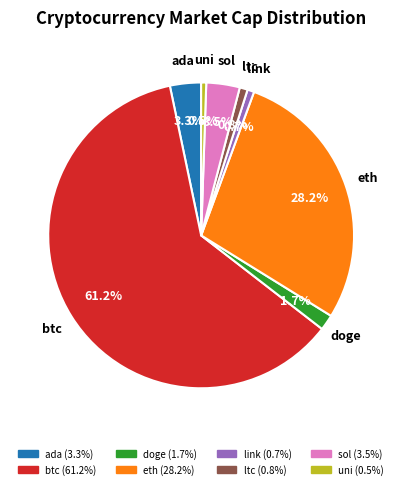

To the nearest percent, what is the difference between the ada and uni slice percentages?

3%